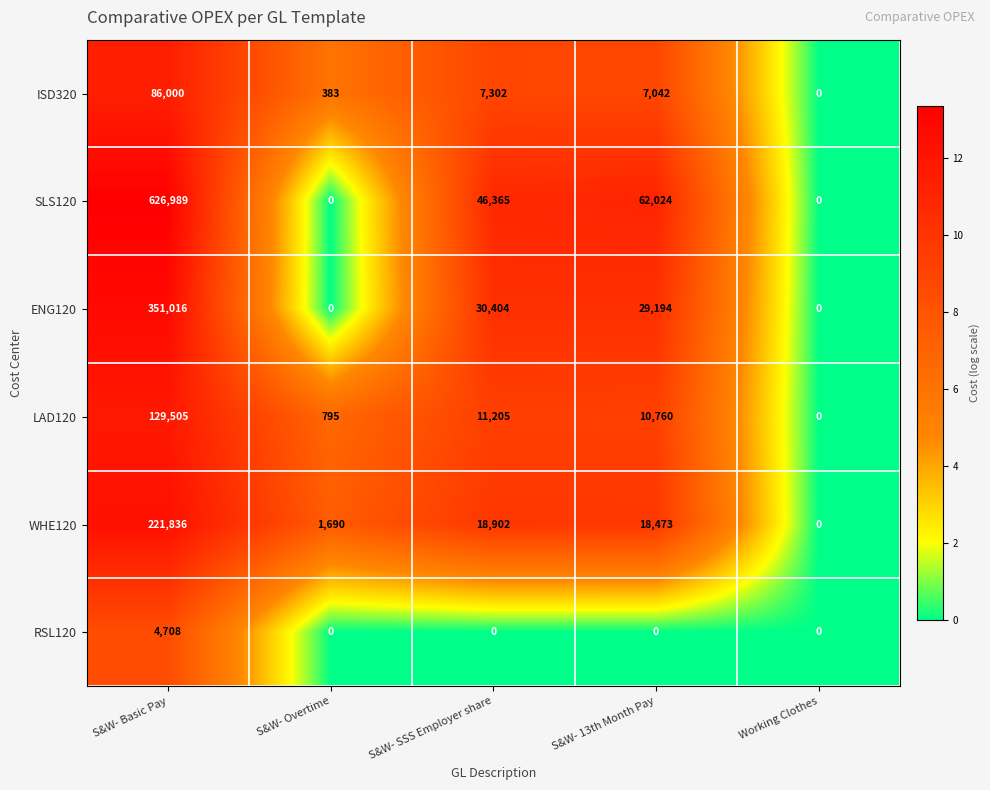

How many series are shown in this chart?

6